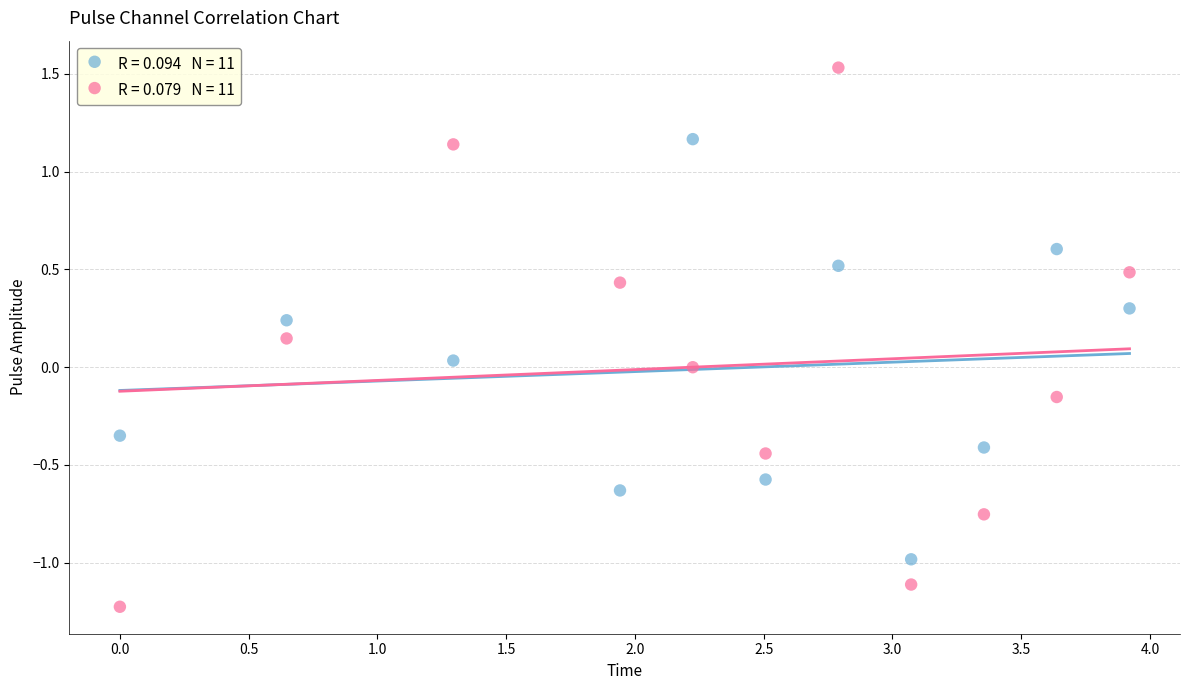

Across all data points, what is the range of X values (max minus min)?

3.9